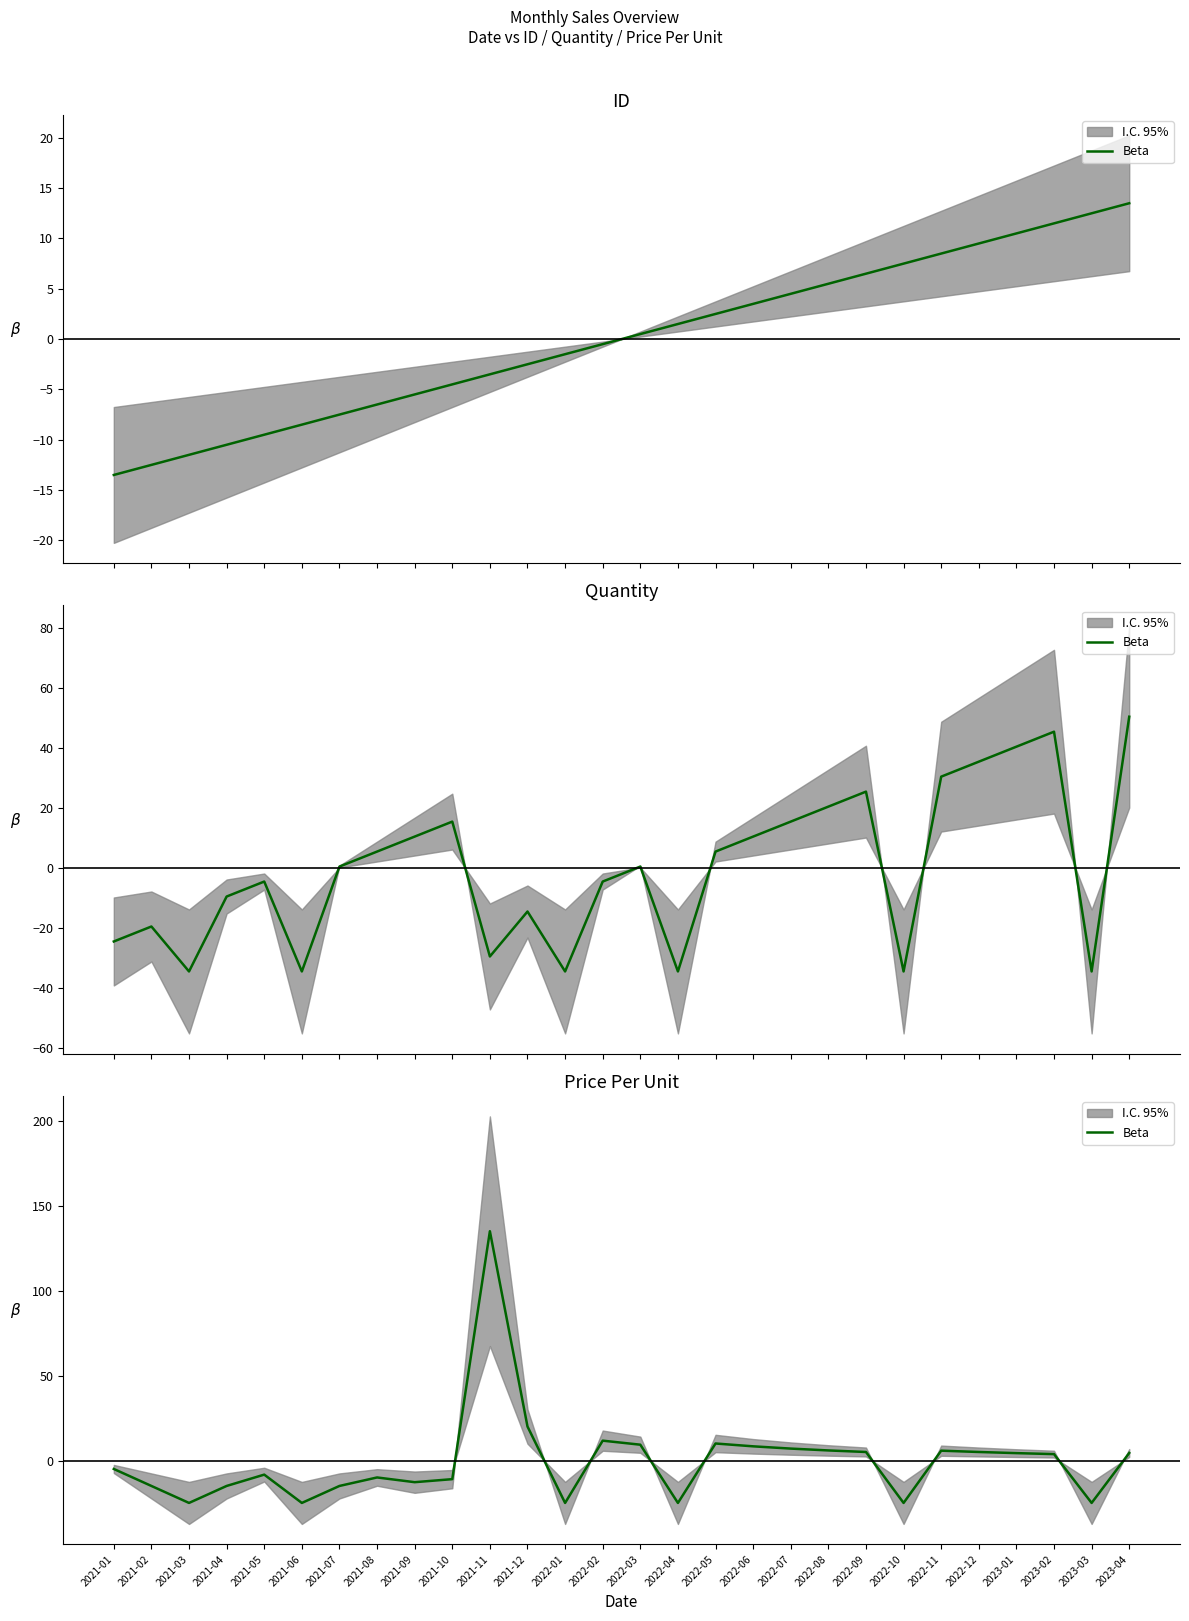

Which has a higher value, 2022-11 or 2022-02?

2022-02